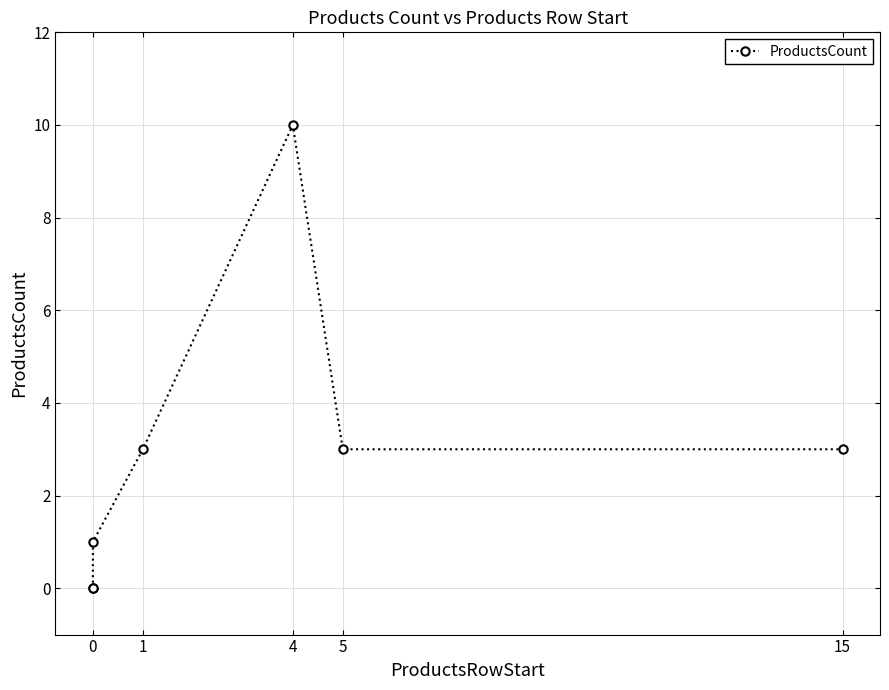

The value at 4 is 6. True or false?

False